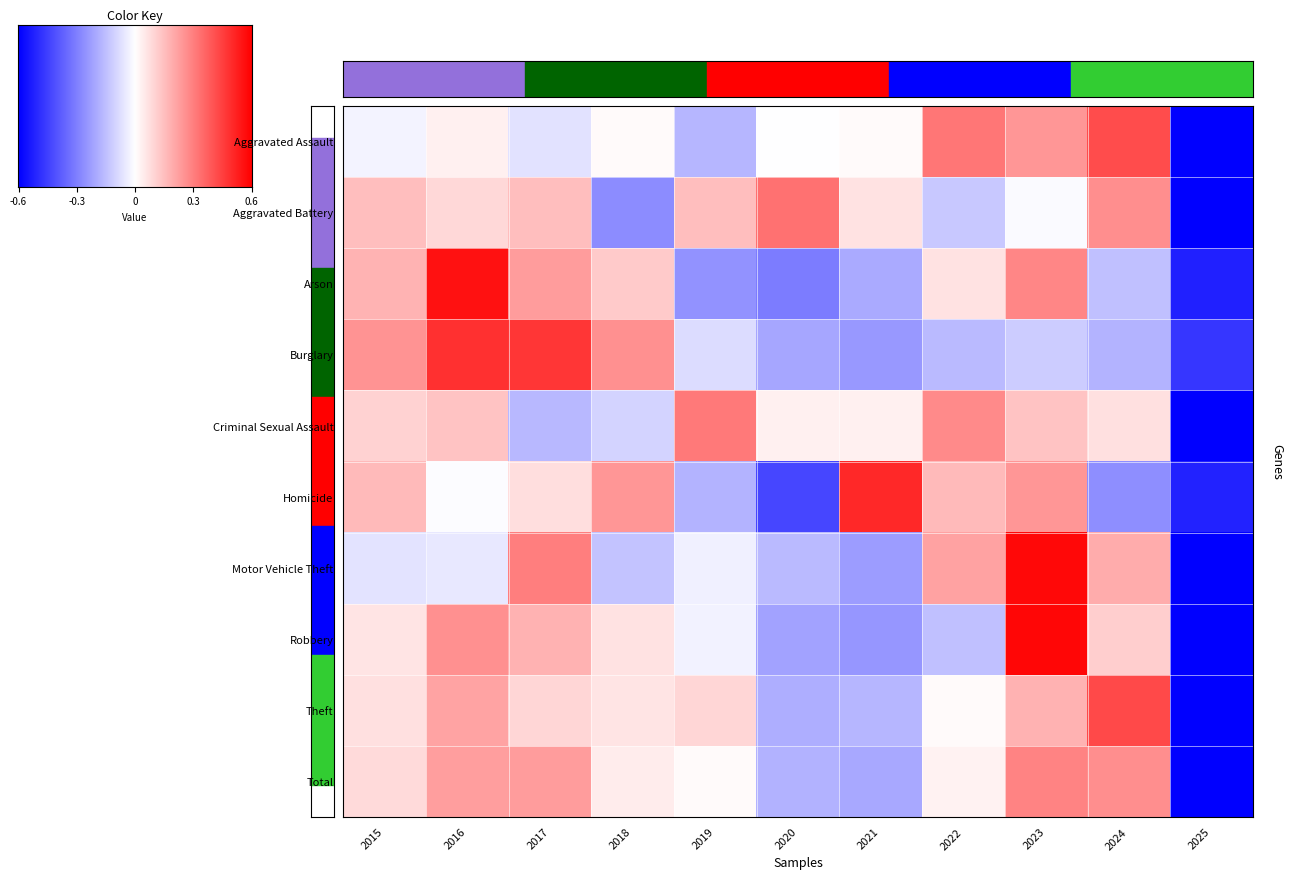

At which category is the sum across all series the highest?

2023